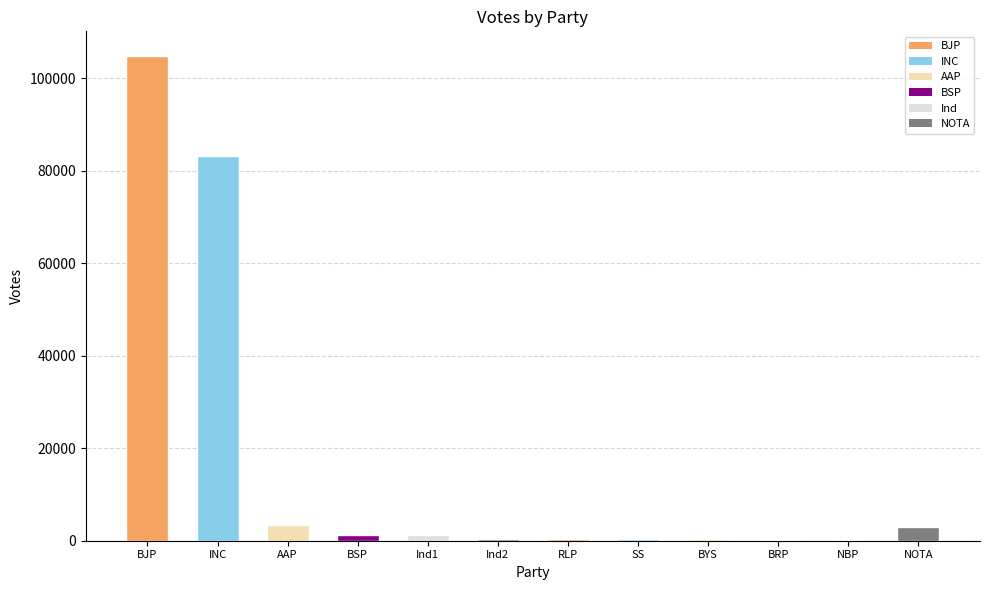

What is the greatest value displayed?

104912